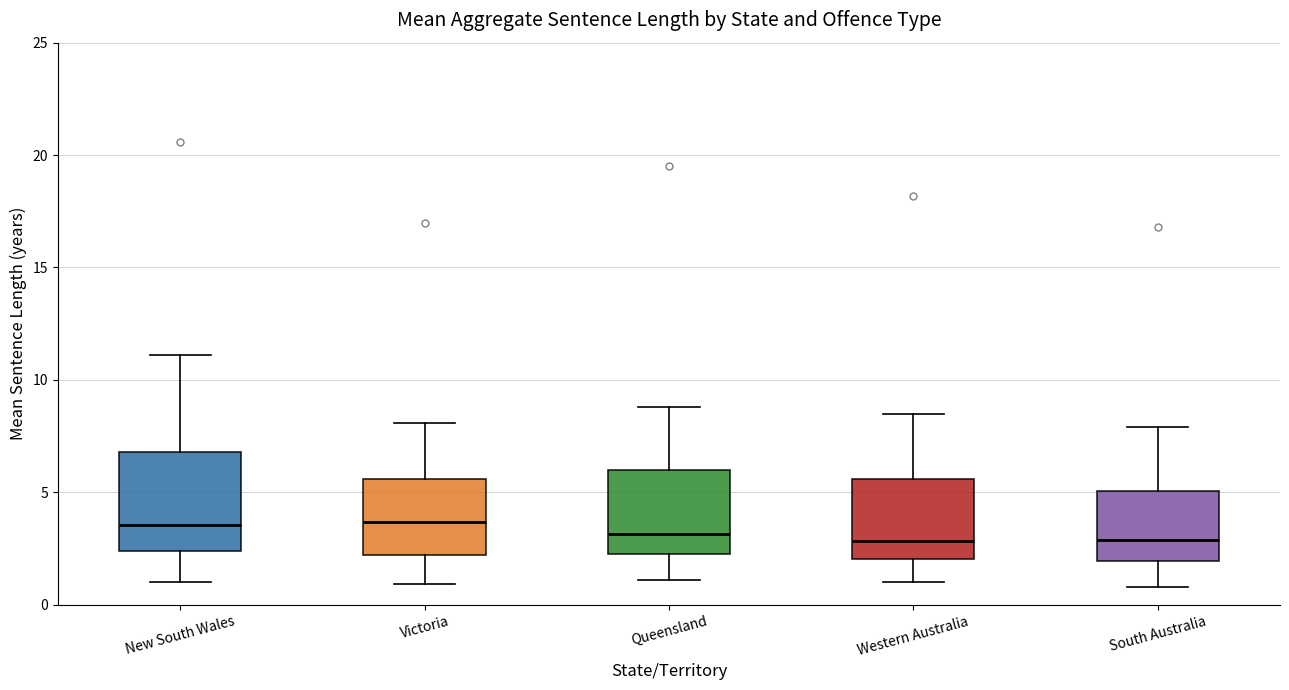

Comparing the boxes themselves (not the whiskers), which one is the tallest?

New South Wales